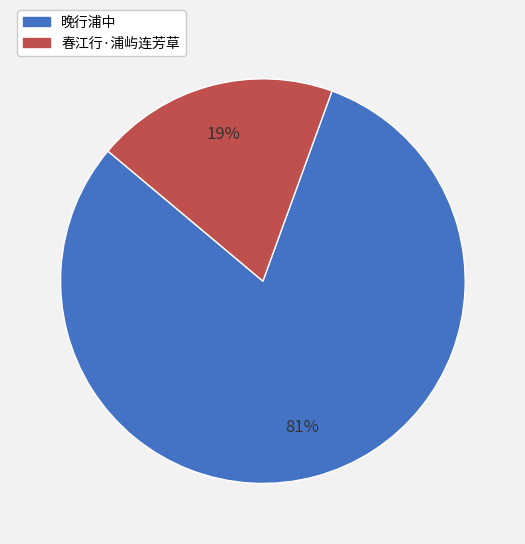

Rank the categories by value from highest to lowest.

晚行浦中, 春江行·浦屿连芳草